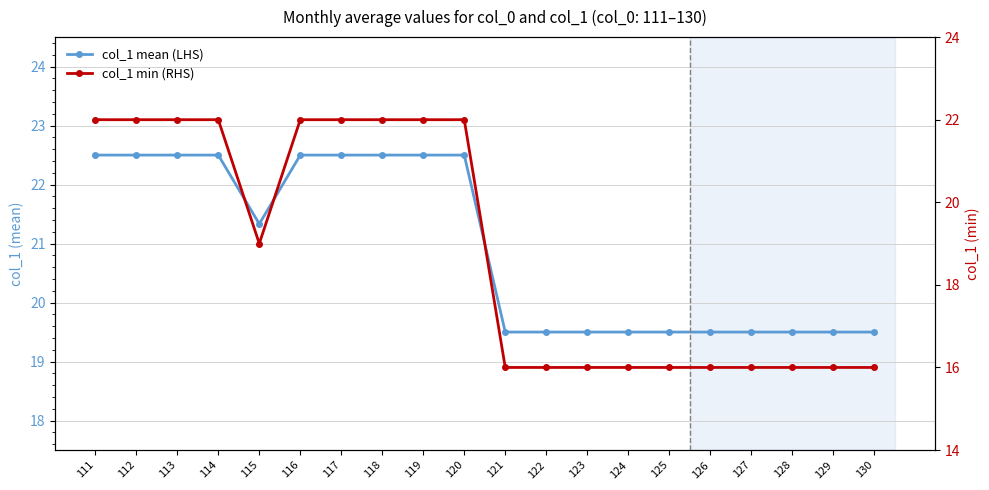

True or false: col_1 mean (LHS) has more than 1 points higher than both neighbors.

False